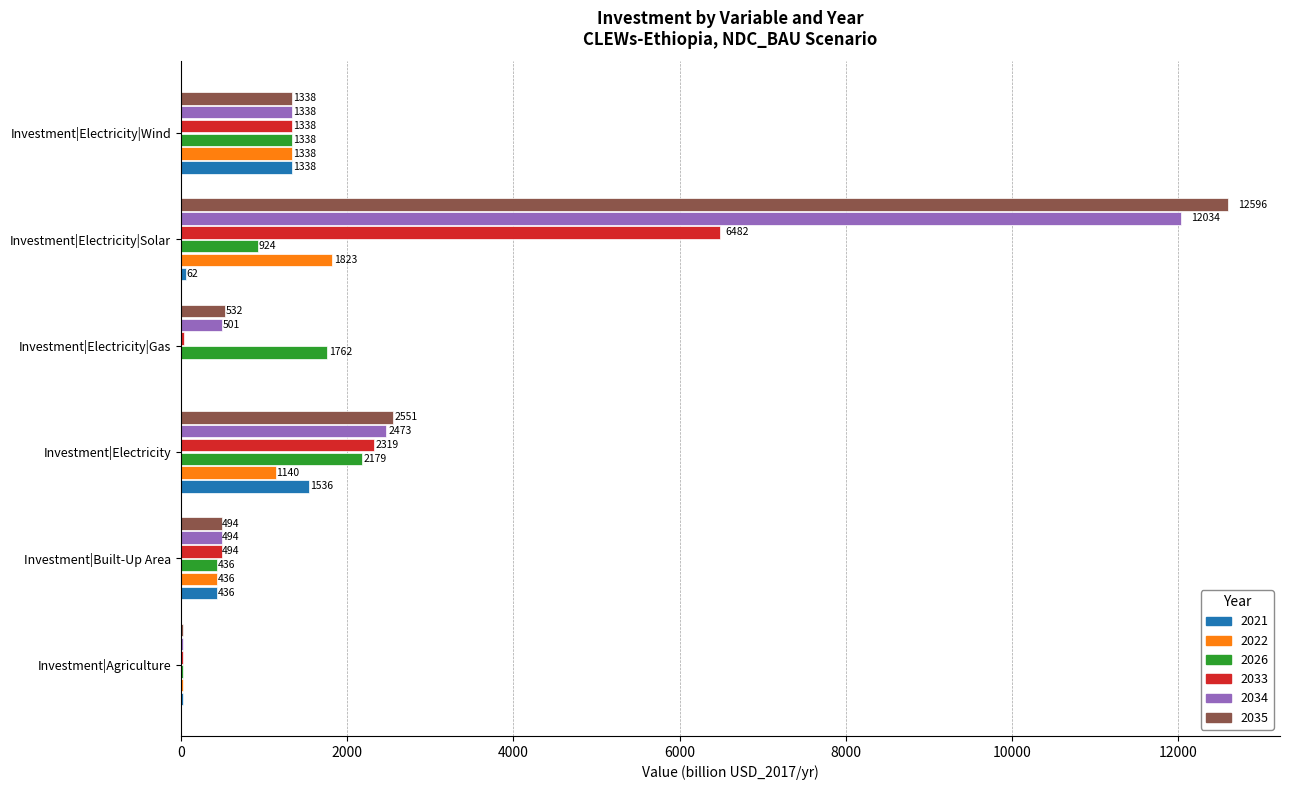

Is the value of 2033 at Investment|Built-Up Area greater than the value of 2022 at Investment|Electricity|Solar?

No